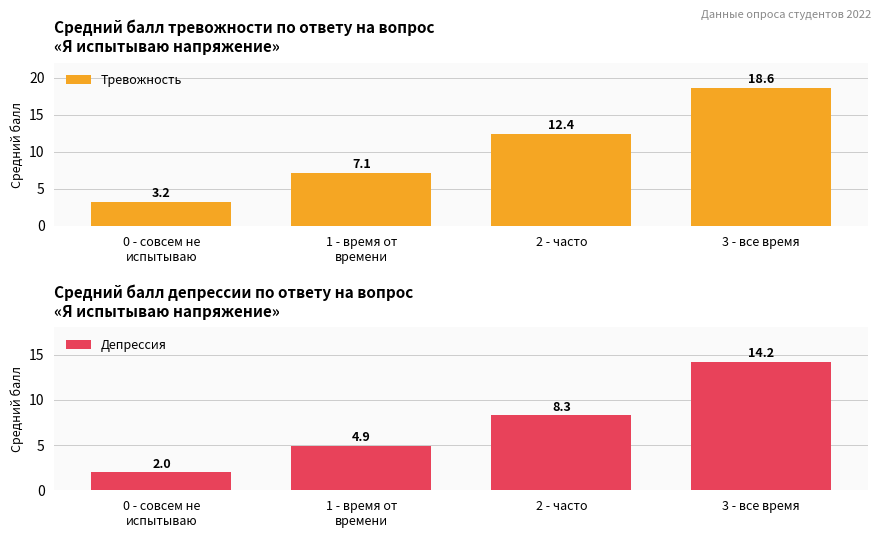

Which has a higher value, 1 - время от
времени or 2 - часто?

2 - часто